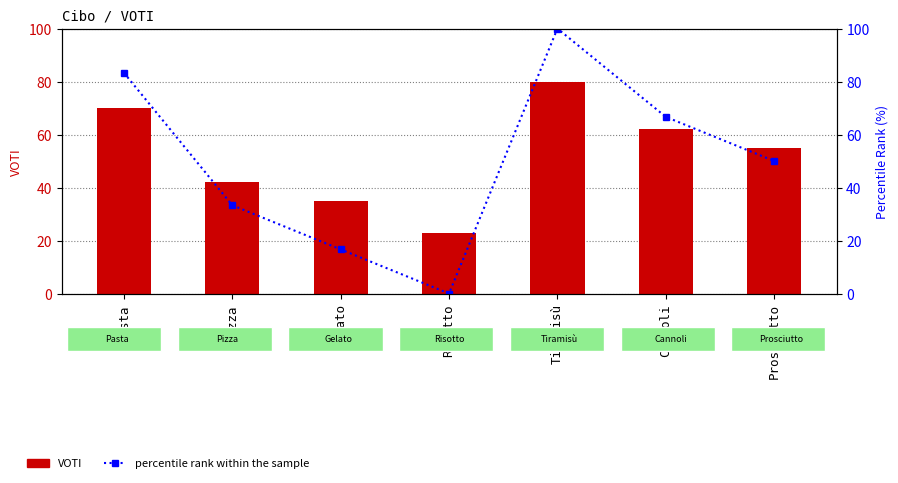

How many positive values does the percentile rank within the sample series have?

6